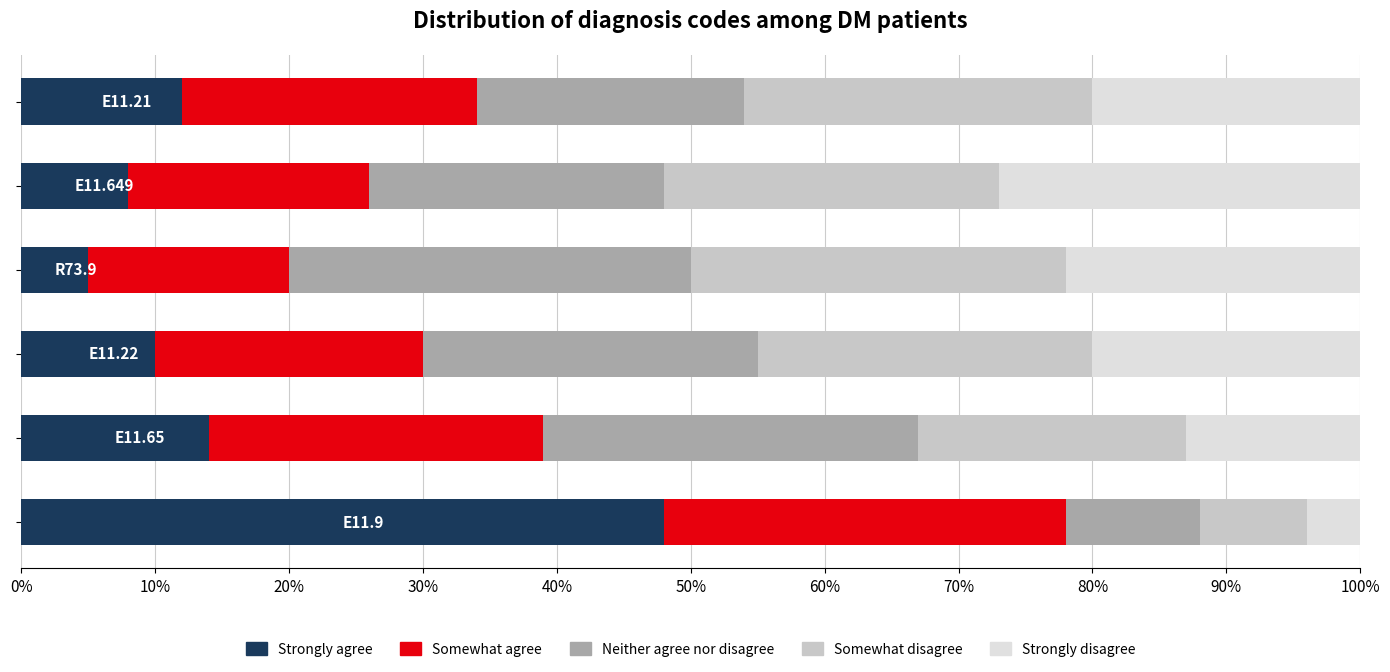

What is the highest value of the Strongly agree series?

48